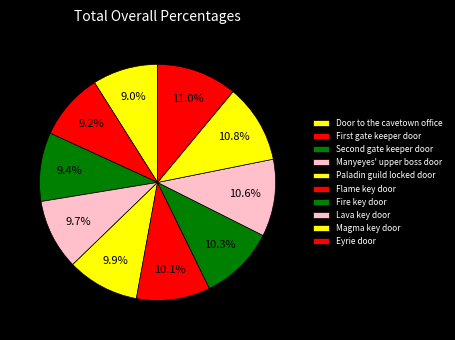

True or false: Lava key door accounts for 11% of the total.

True